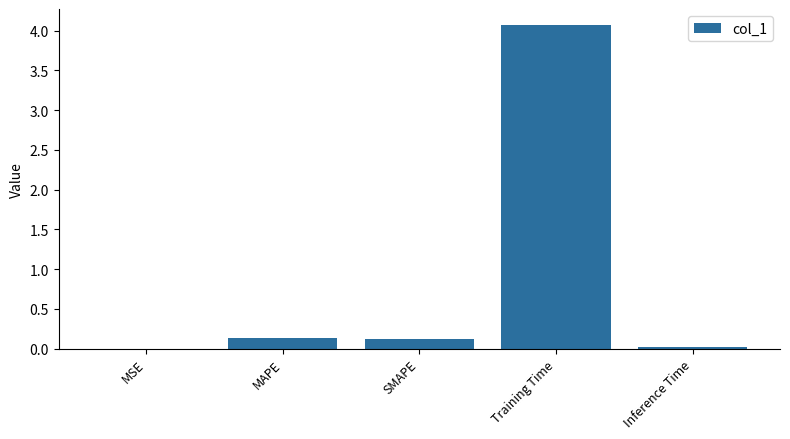

Which has a higher value, MAPE or Training Time?

Training Time